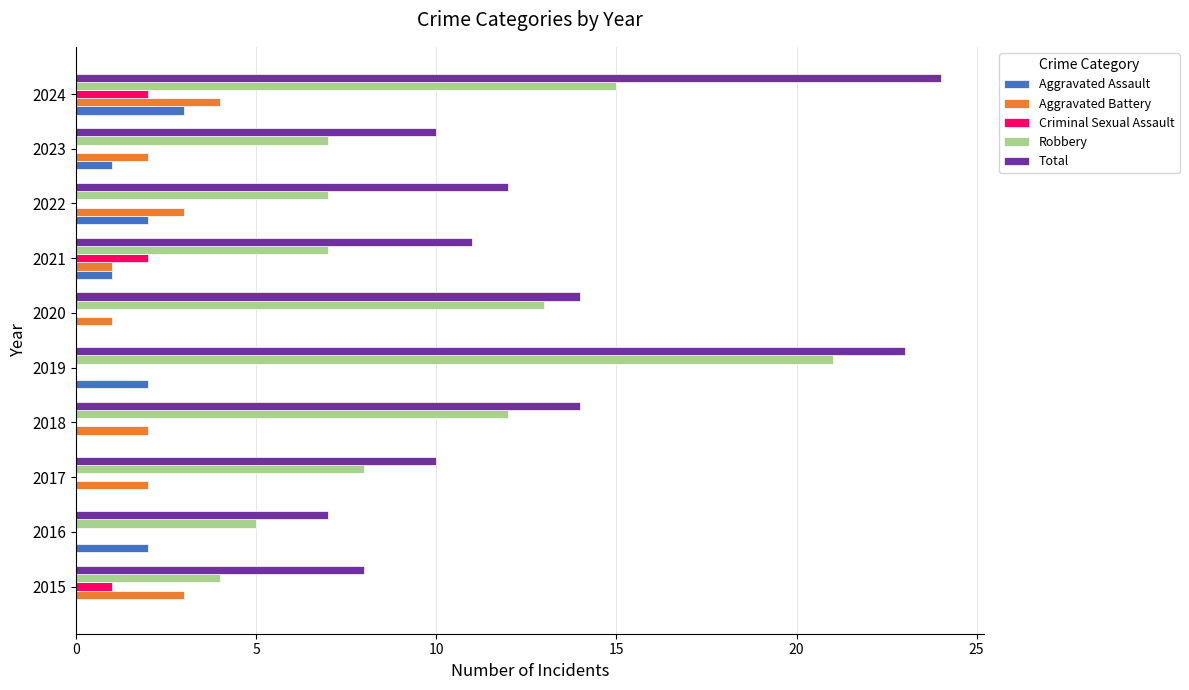

Is it true that Total equals 14 at 2018?

True